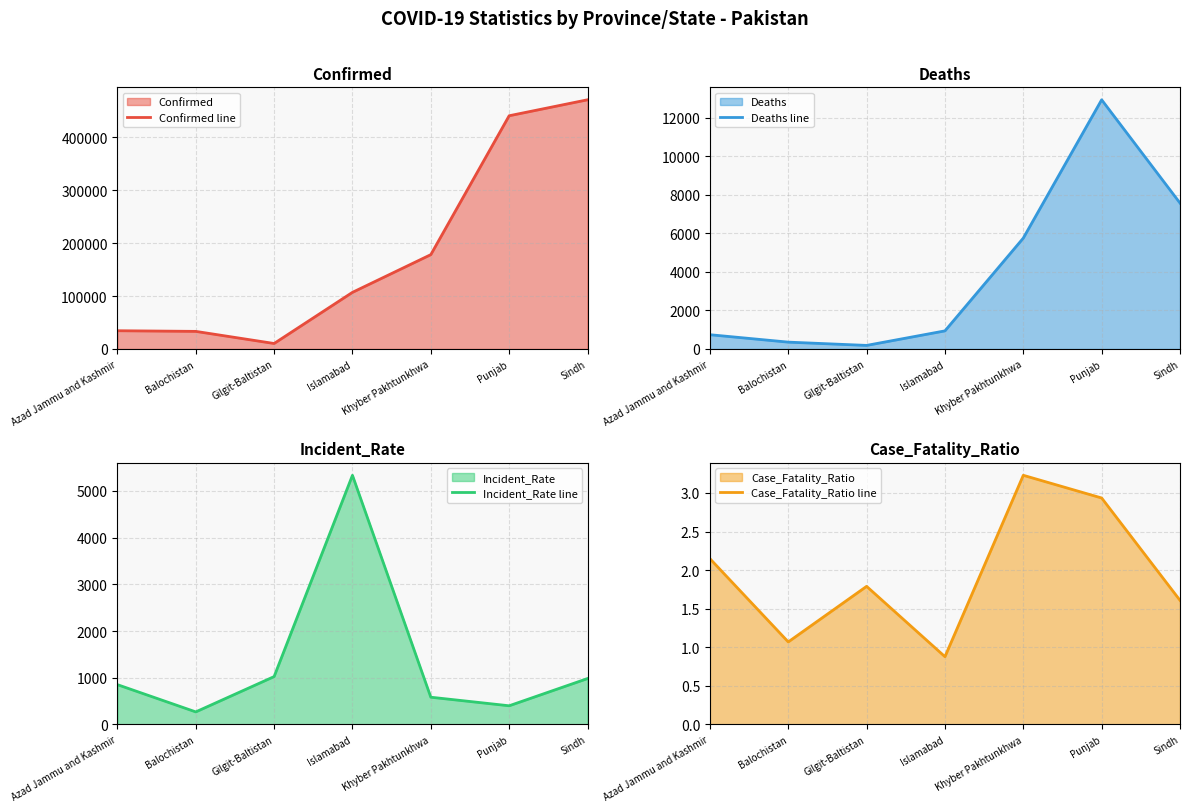

What is the difference between the second highest and second lowest values in the Confirmed line series?

407268